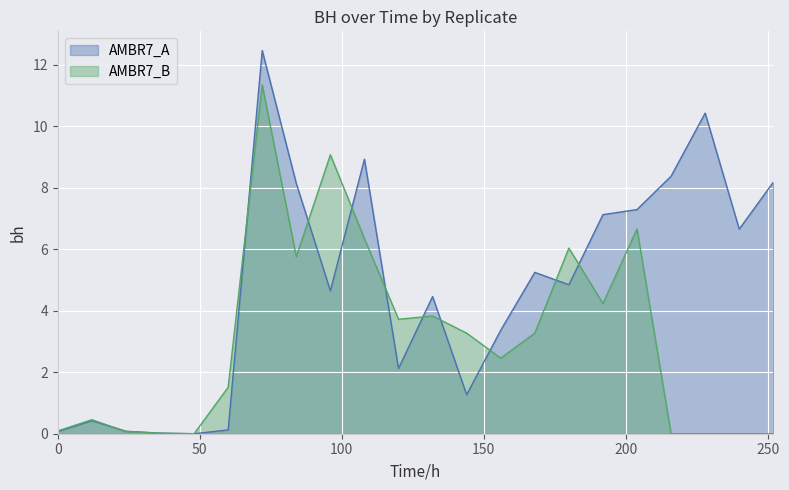

Which series has the largest total across all categories?

AMBR7_A